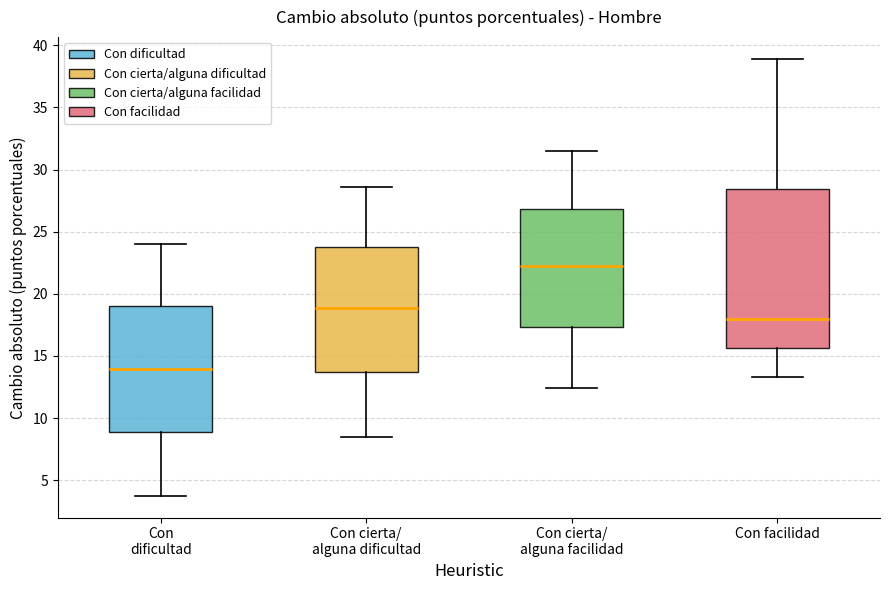

Reading left to right, transcribe this box plot: for each box, give where its median line is, the range the box spans, and where its two whiskers end, as read against the y-axis. The values are not printed on the chart, so give them approximately, as read against the axis.

Con dificultad: median 14.0, box 9.0 to 19.0, whiskers 4.0 to 24.0
Con cierta/ alguna dificultad: median 19.0, box 13.5 to 23.5, whiskers 8.5 to 28.5
Con cierta/ alguna facilidad: median 22.0, box 17.5 to 27.0, whiskers 12.5 to 31.5
Con facilidad: median 18.0, box 15.5 to 28.5, whiskers 13.5 to 39.0